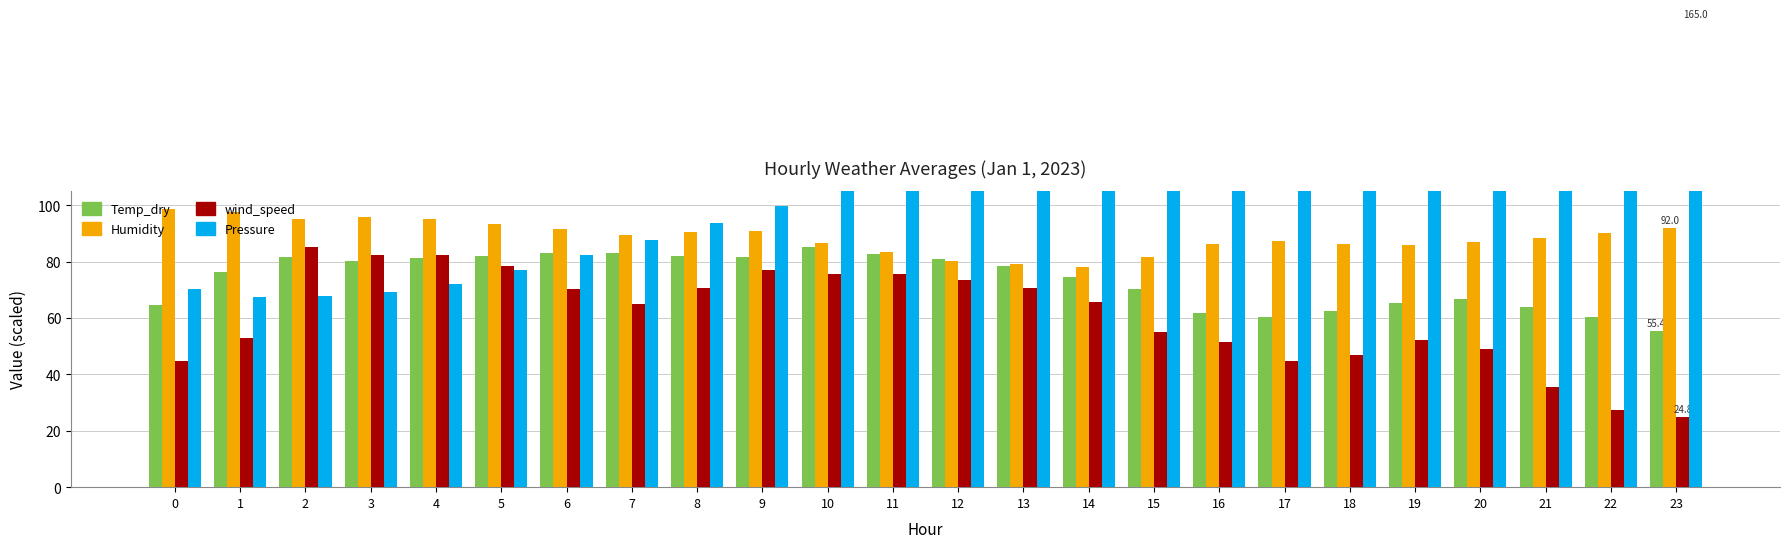

How many bars are there in total?

96